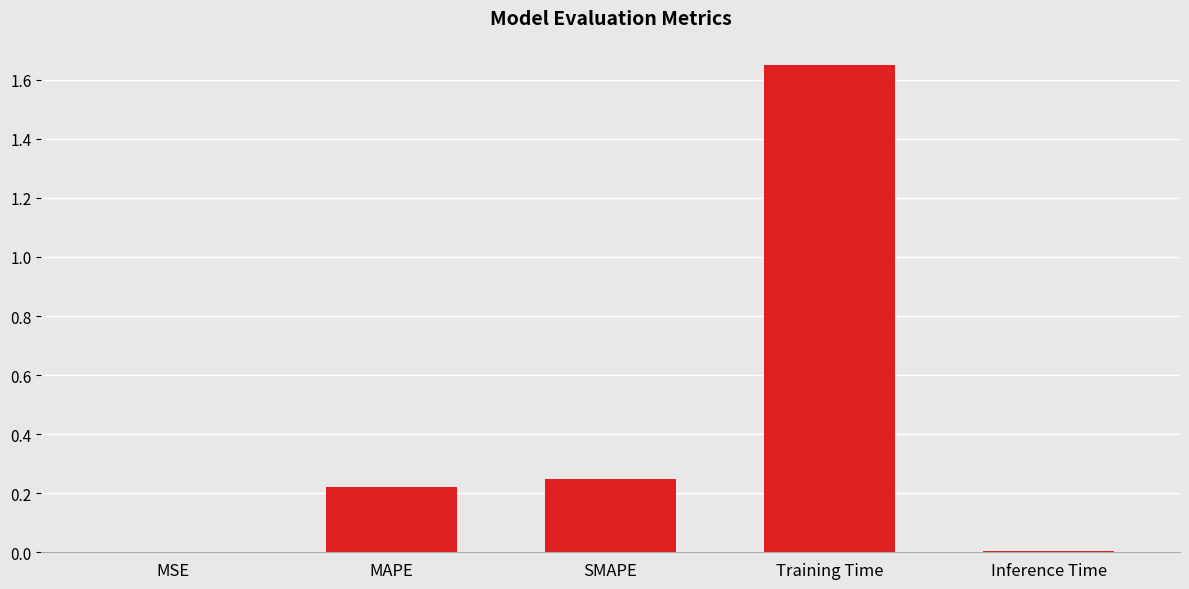

Between Training Time and SMAPE, which is larger?

Training Time